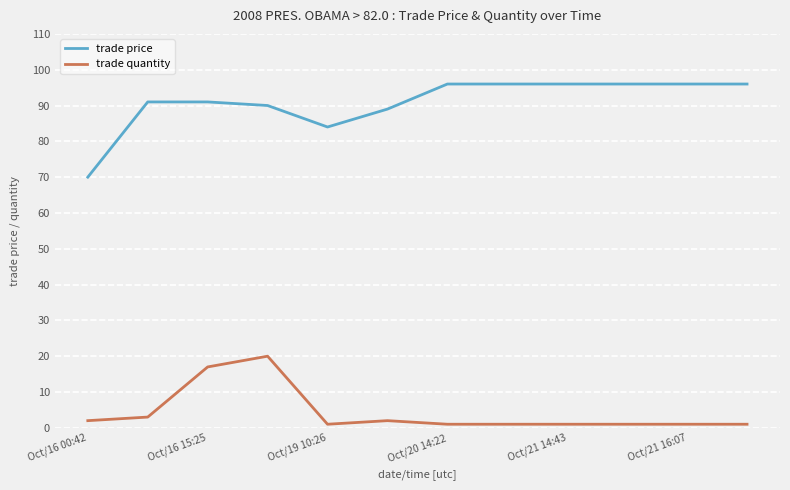

What is the difference between the maximum and minimum values in the trade price series?

26